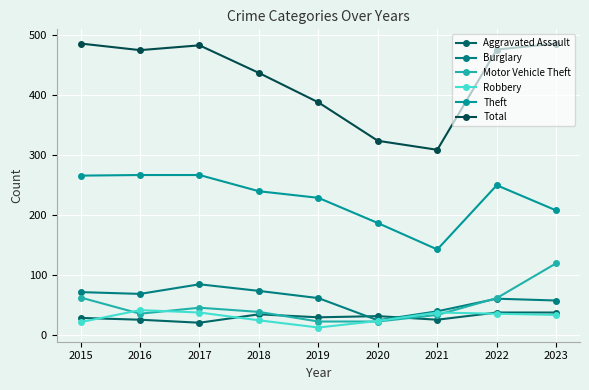

Between 2019 and 2022, which is larger?

2022